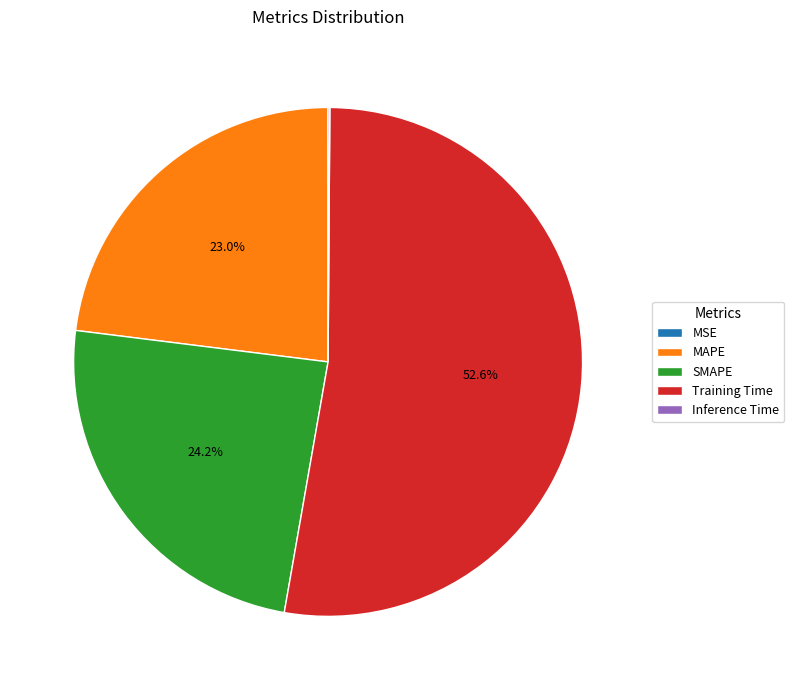

Which has a higher value, SMAPE or Training Time?

Training Time